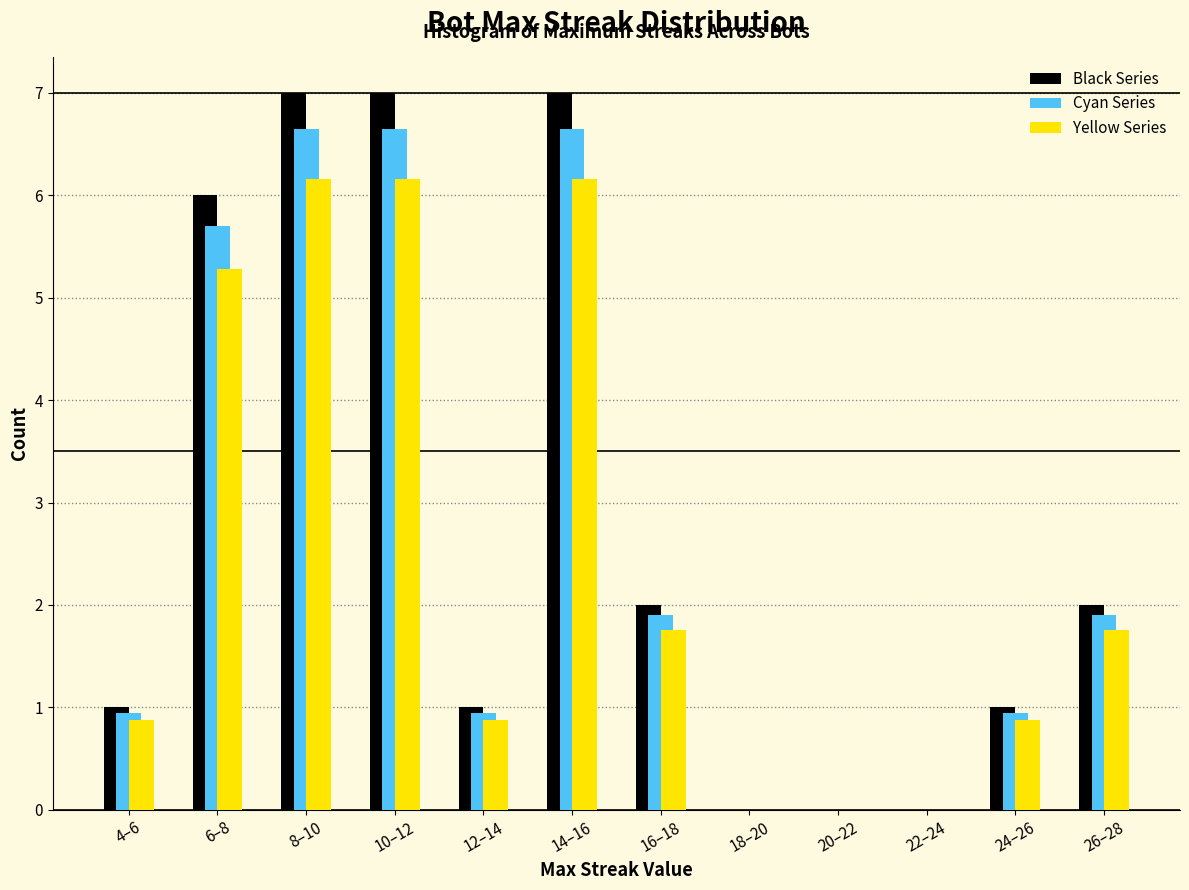

What is the sum of all Yellow Series values?

29.9